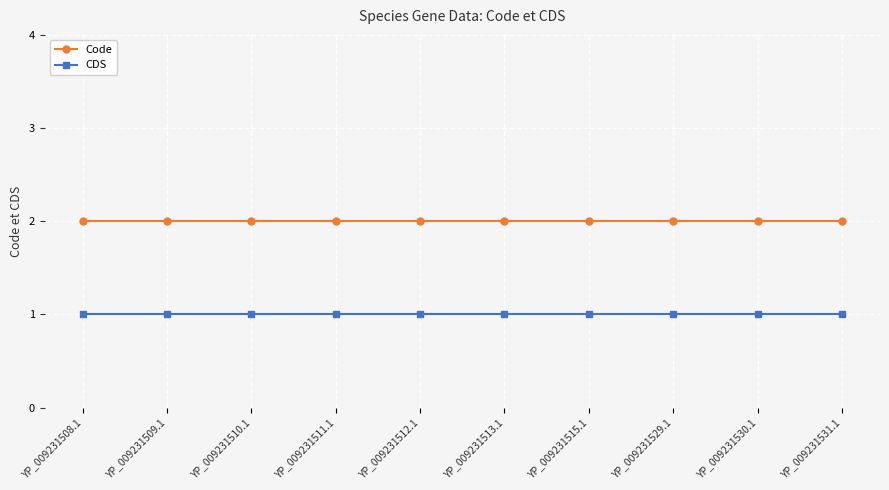

Rank the series at YP_009231515.1 from highest to lowest value.

Code, CDS